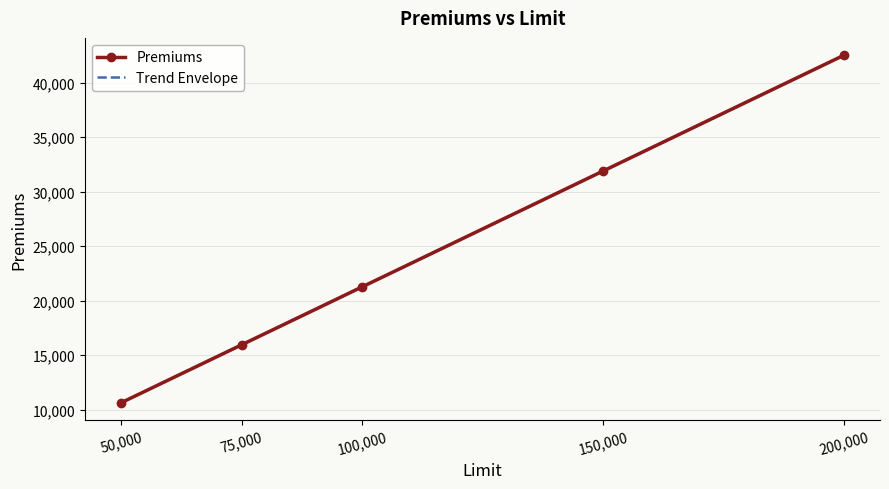

Between 100,000 and 200,000, which series saw the biggest shift?

Premiums